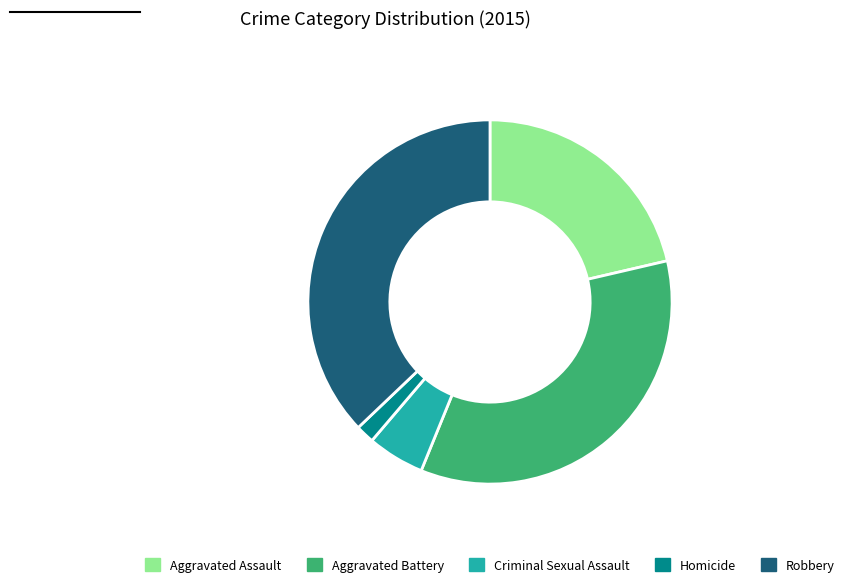

Approximately how many times larger is the value at Robbery compared to Criminal Sexual Assault?

7.3